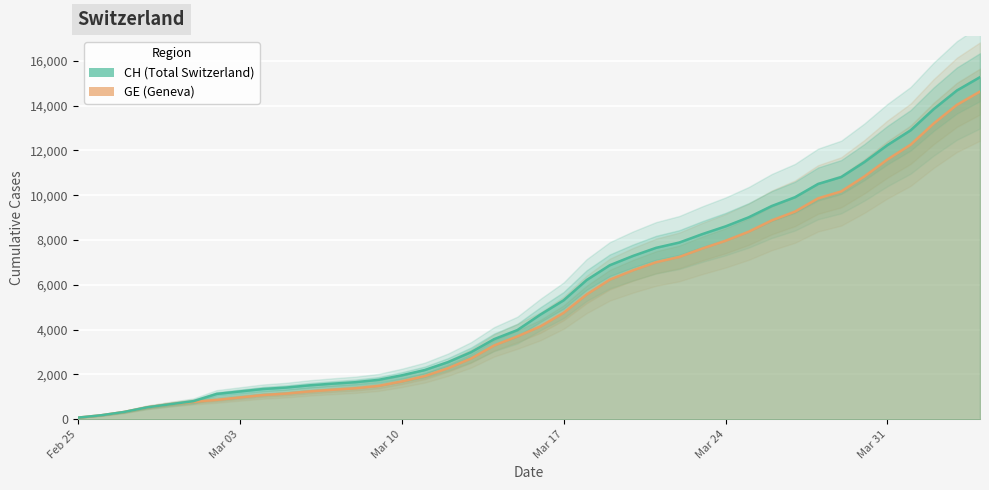

What are all the series names shown in the legend?

CH, GE